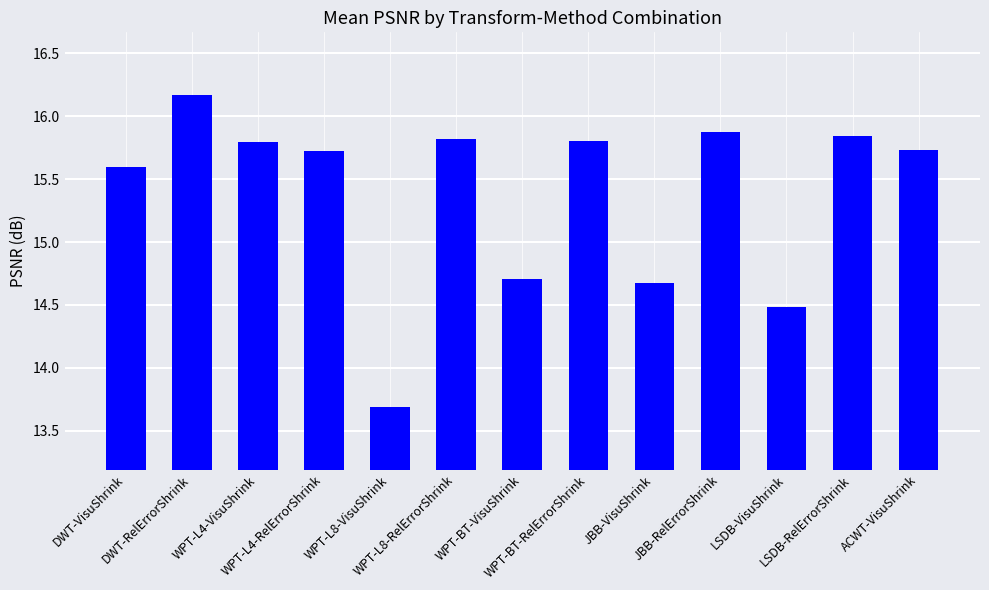

The value at WPT-L8-VisuShrink is 18.5. True or false?

False